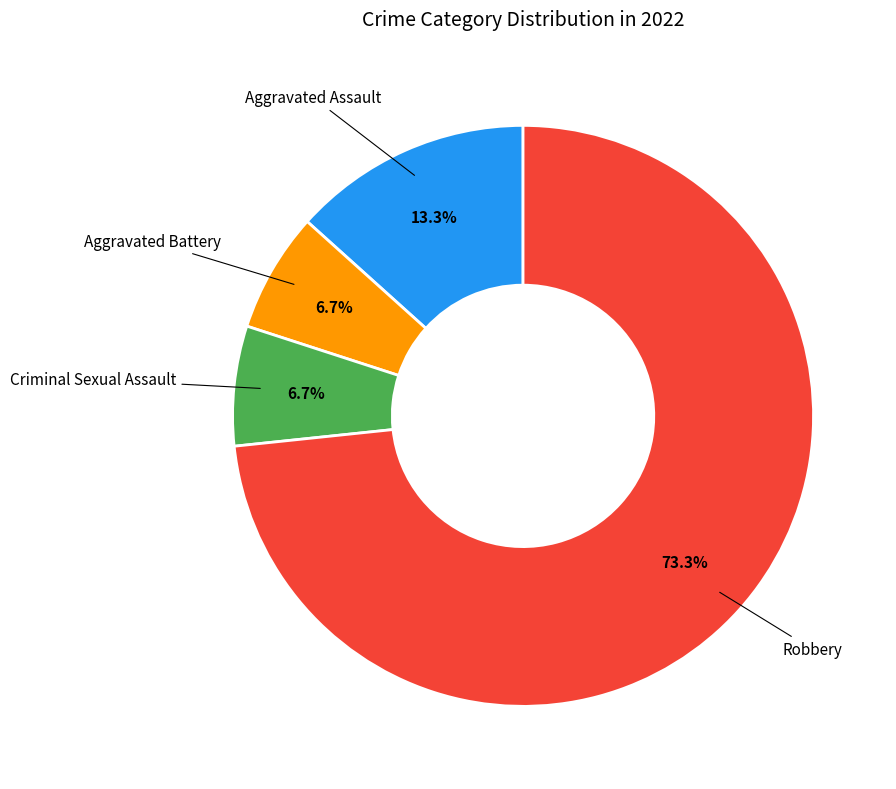

Is there a majority slice in this chart?

Yes